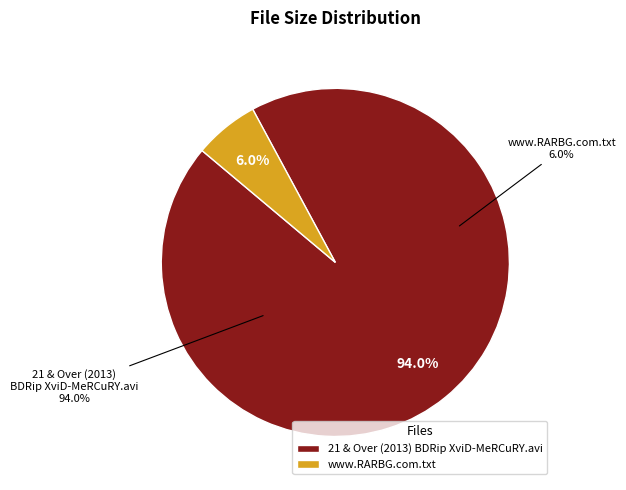

To the nearest percent, what portion does 21 & Over (2013) BDRip XviD-MeRCuRY.avi represent?

94%